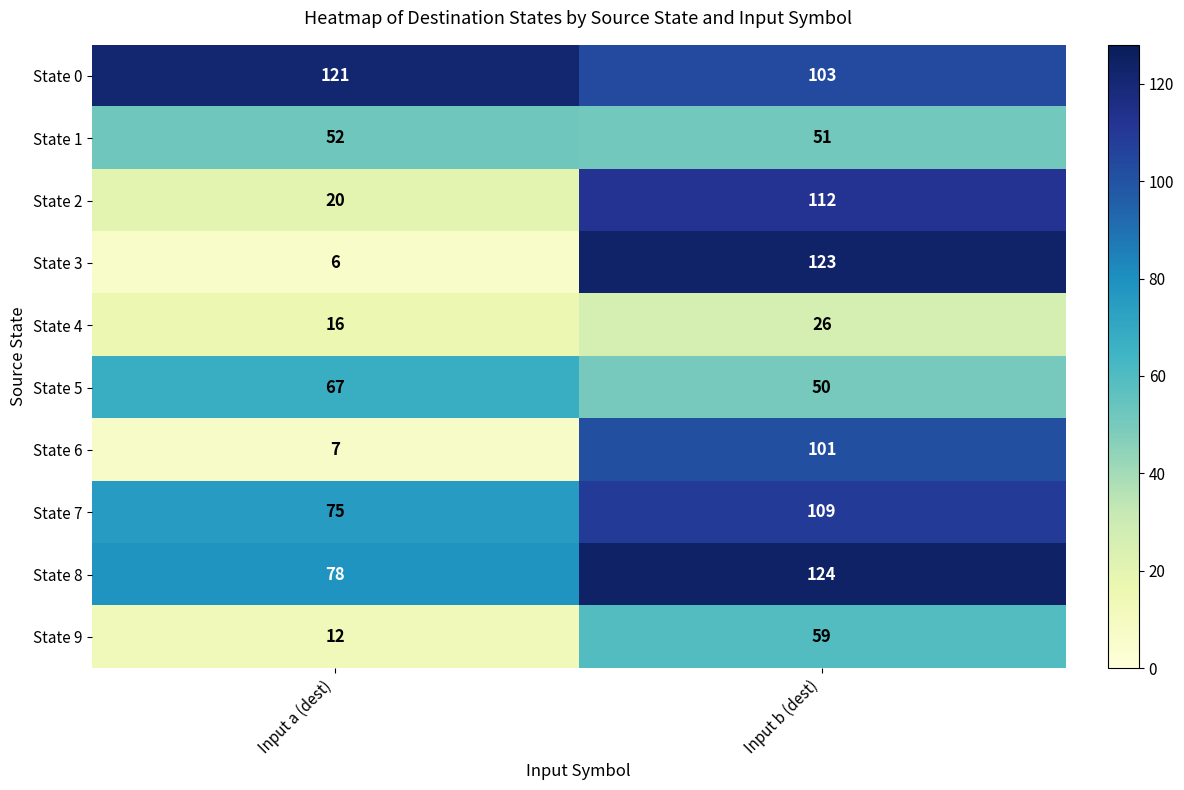

What is the greatest value displayed?

124